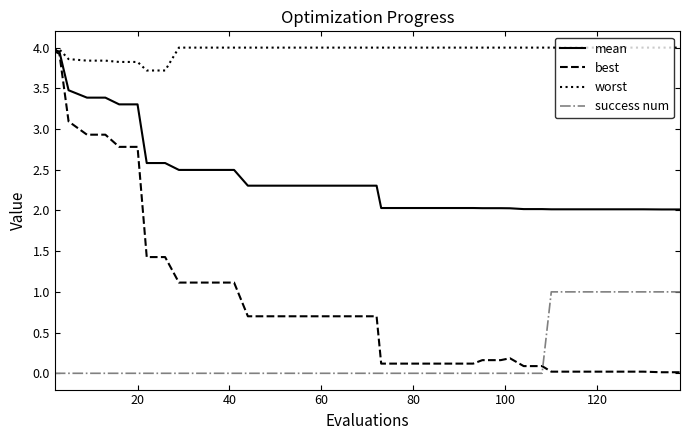

Which series has the largest total across all categories?

worst